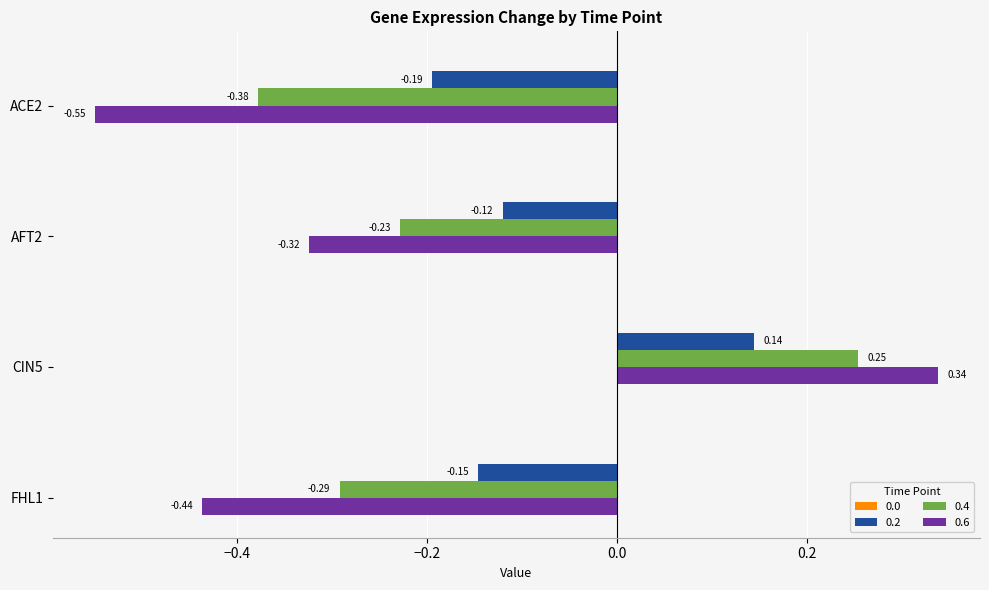

What is the sum of all 0.4 values?

-0.6